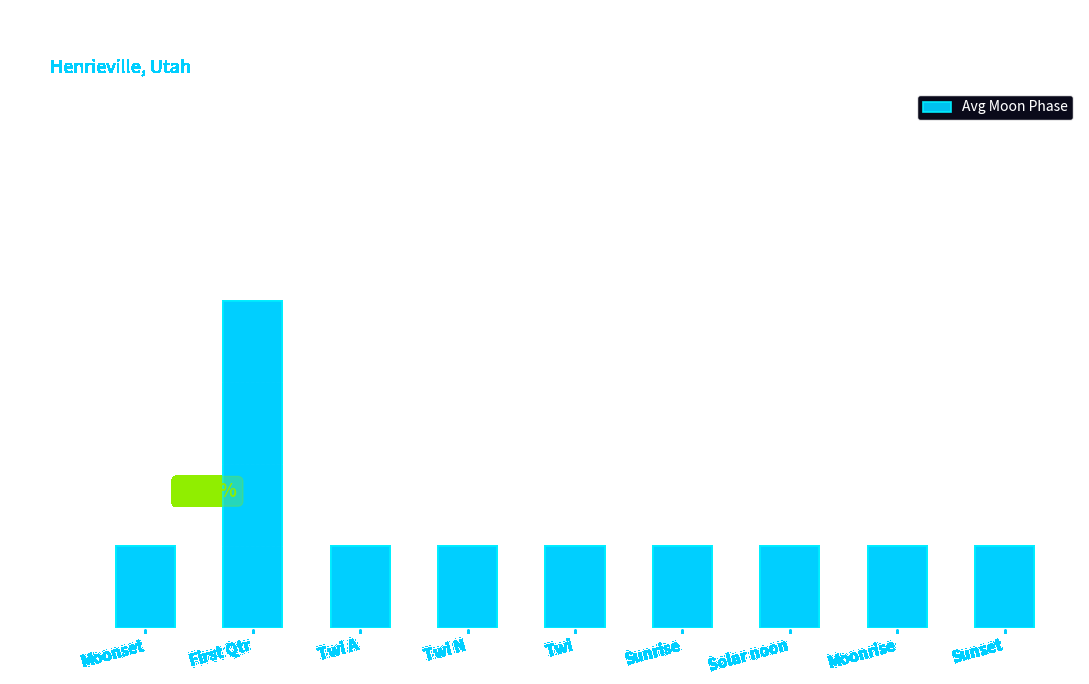

Which label corresponds to the largest value in the chart?

First Qtr